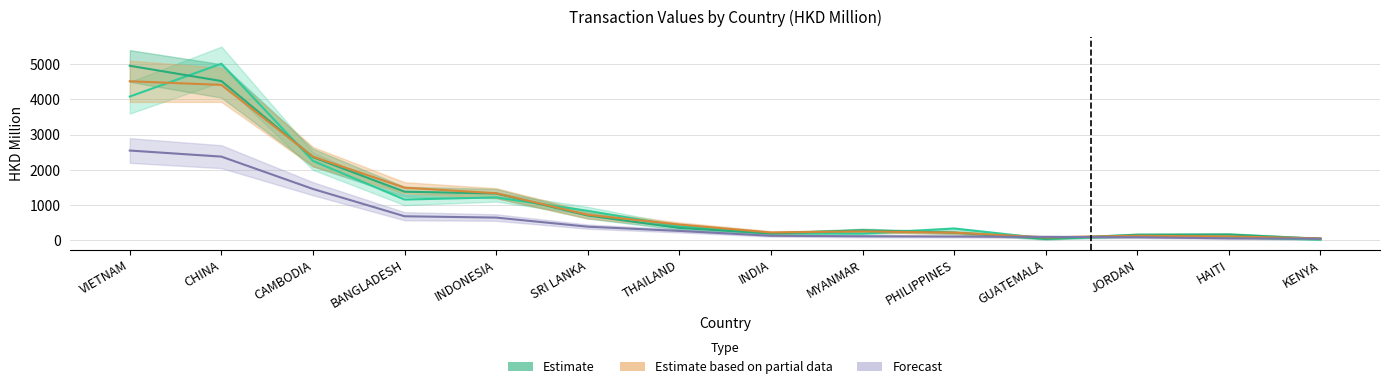

What is the value of the 201812 point at the 7th from the left?

449.2